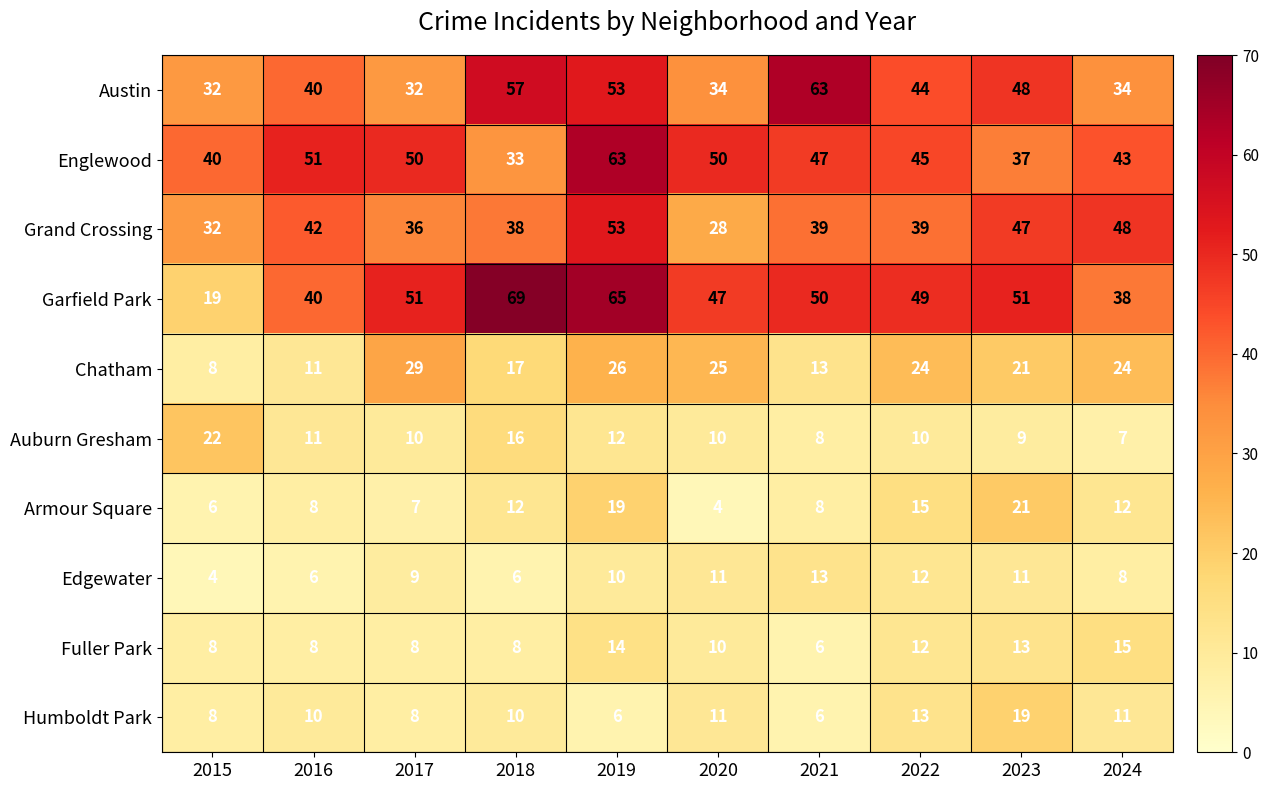

Which series has the largest total across all categories?

Garfield Park